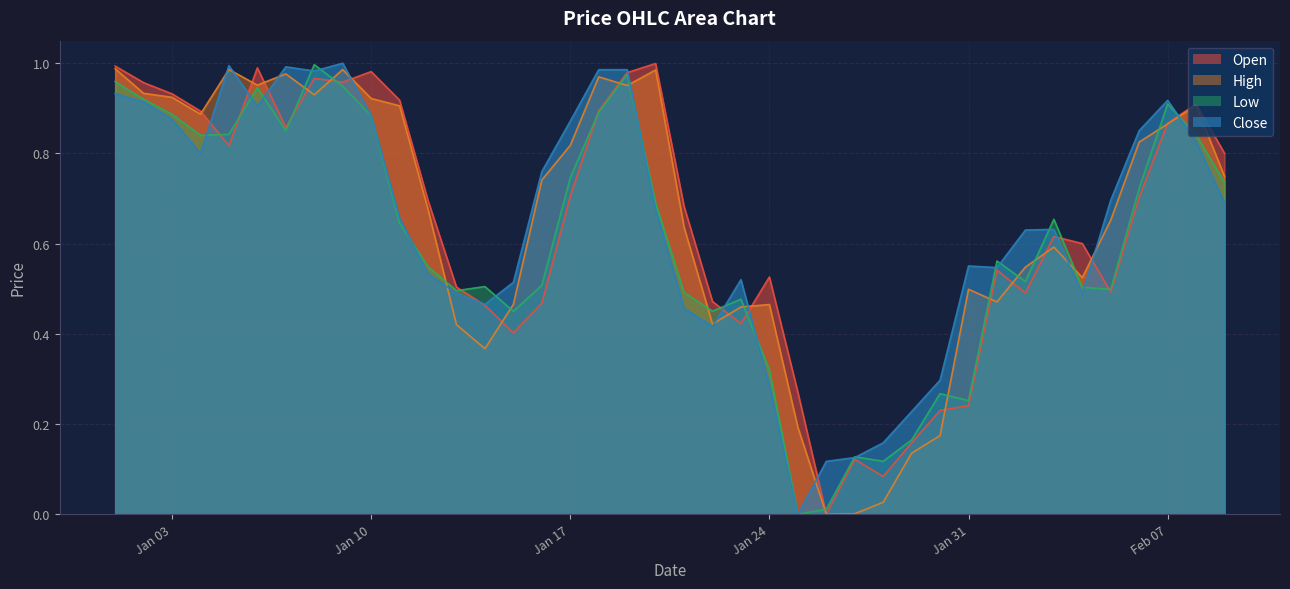

Which series ends up on top after the final intersection of Open and Close?

Open